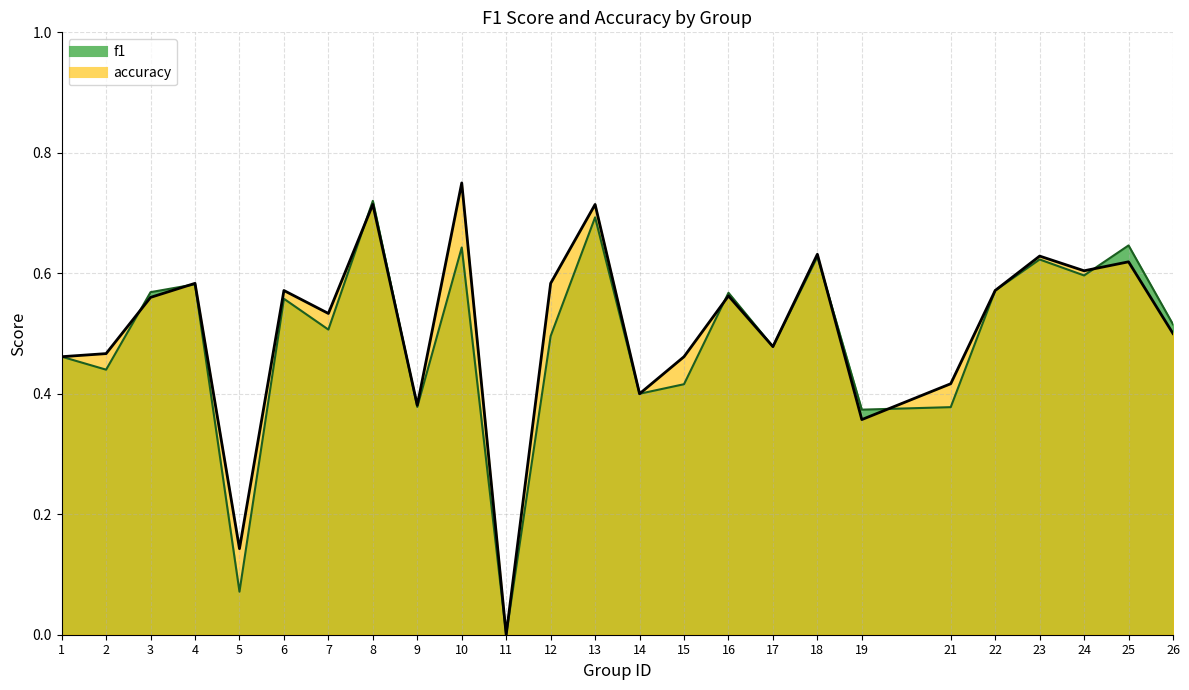

At which category does f1 reach its first local peak?

4